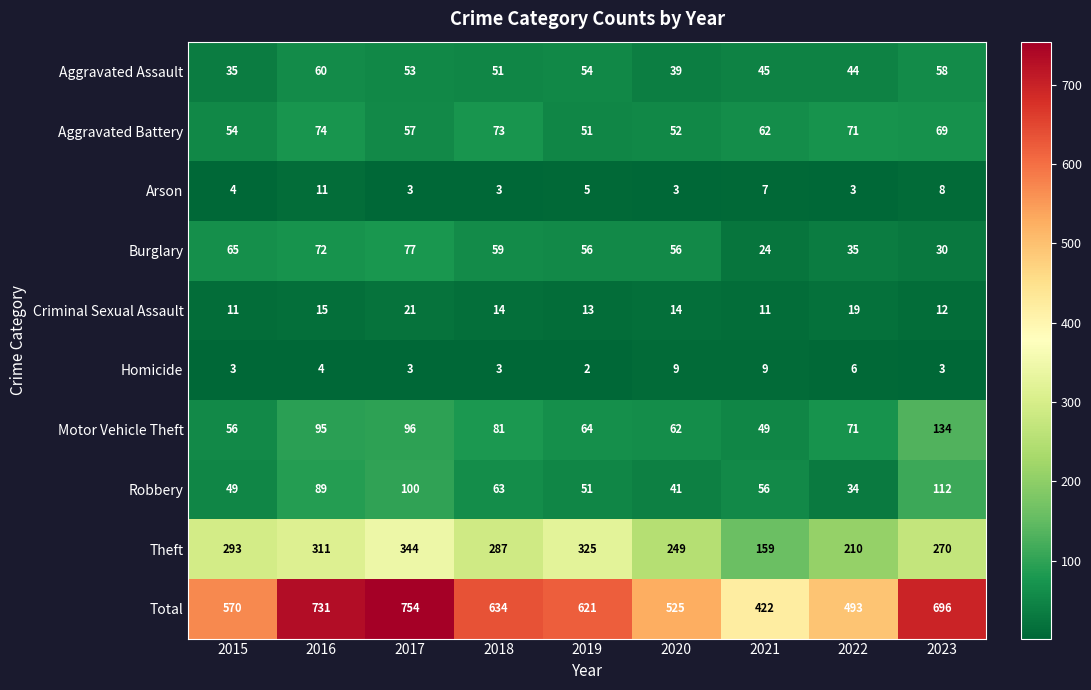

At which label is Motor Vehicle Theft closest to 91?

2016